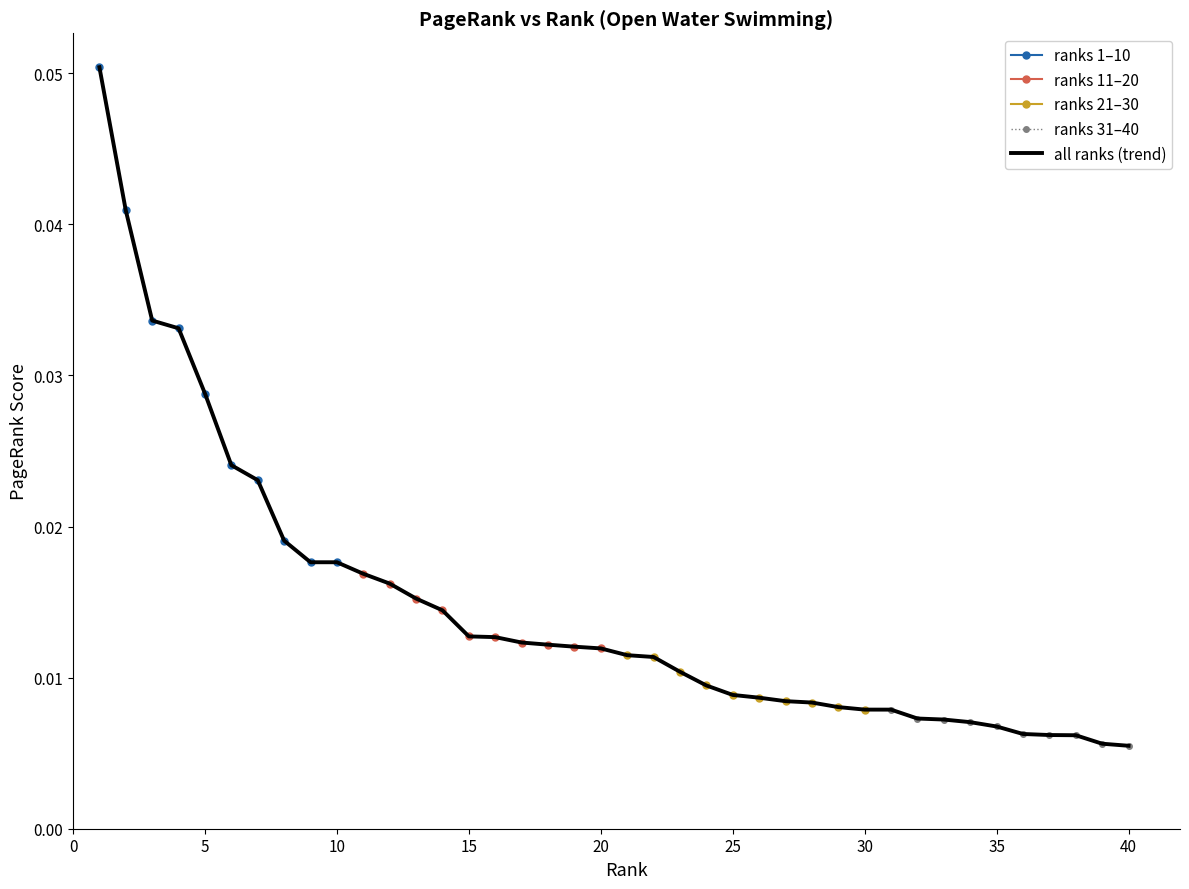

What is the sum of all values?

0.6